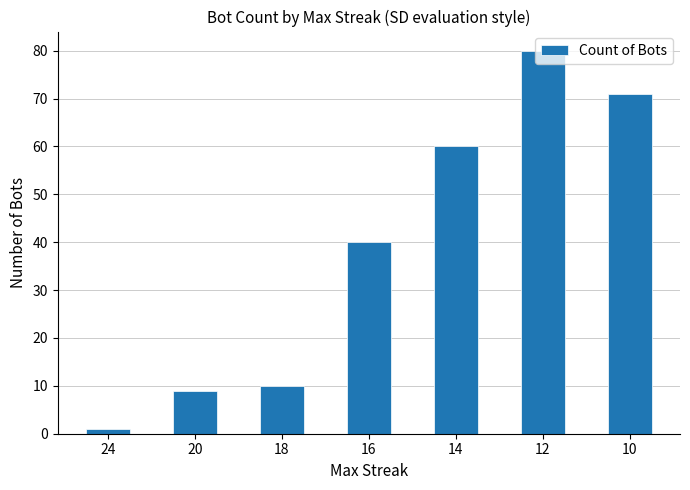

What is the sum of the values at 16 and 24?

41